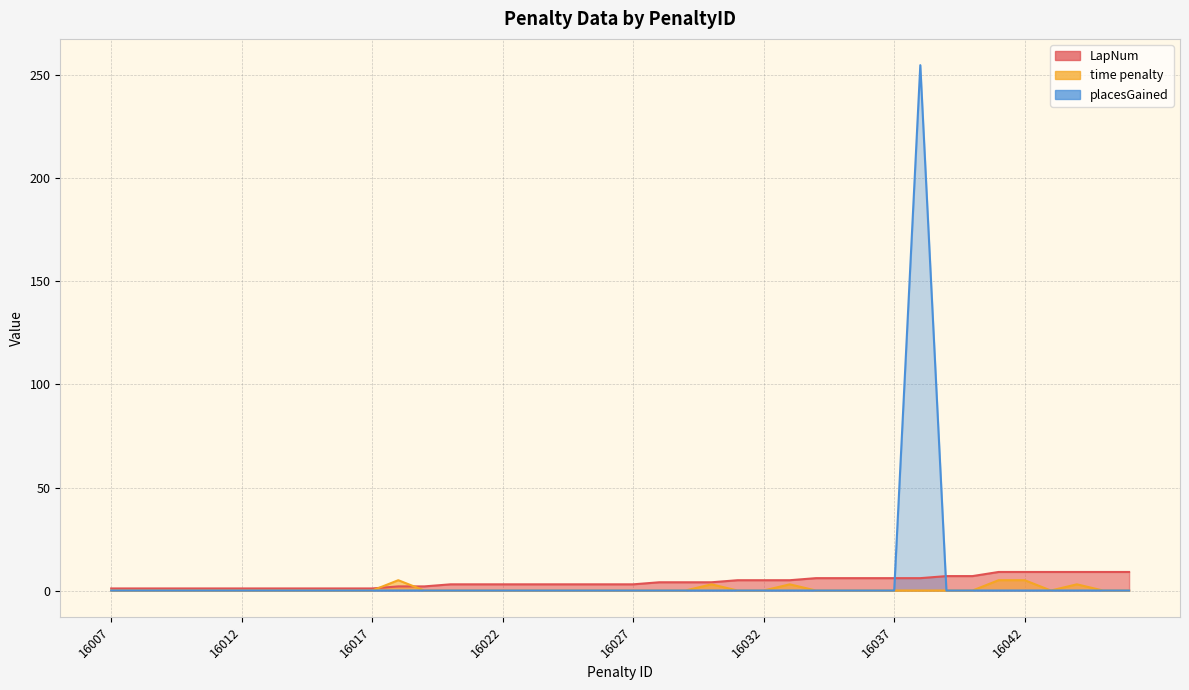

What is the difference between the maximum and minimum values in the LapNum series?

8